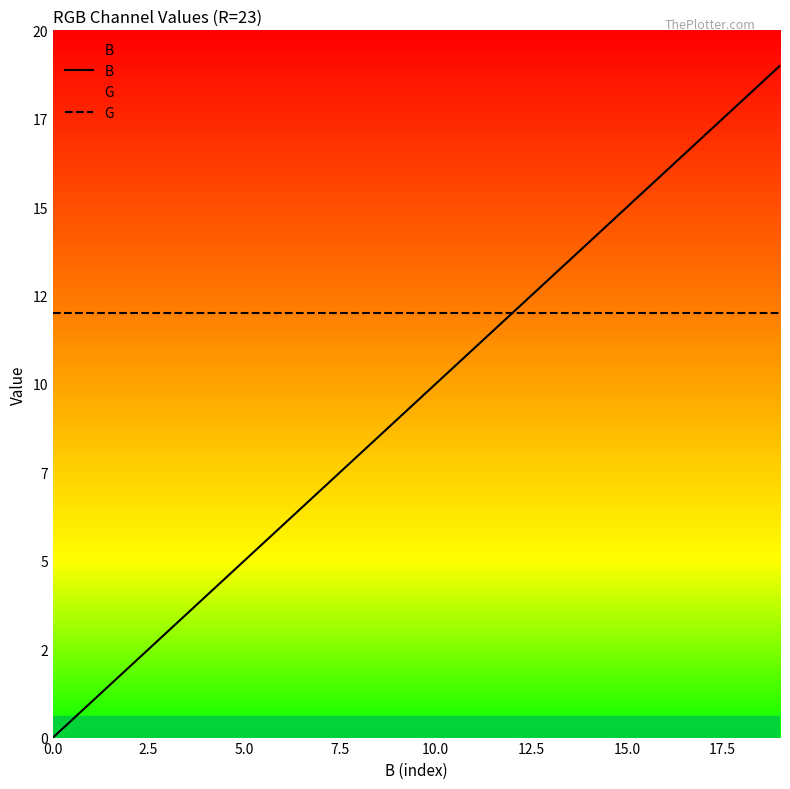

List the series in order of their peak value, highest first.

B, G